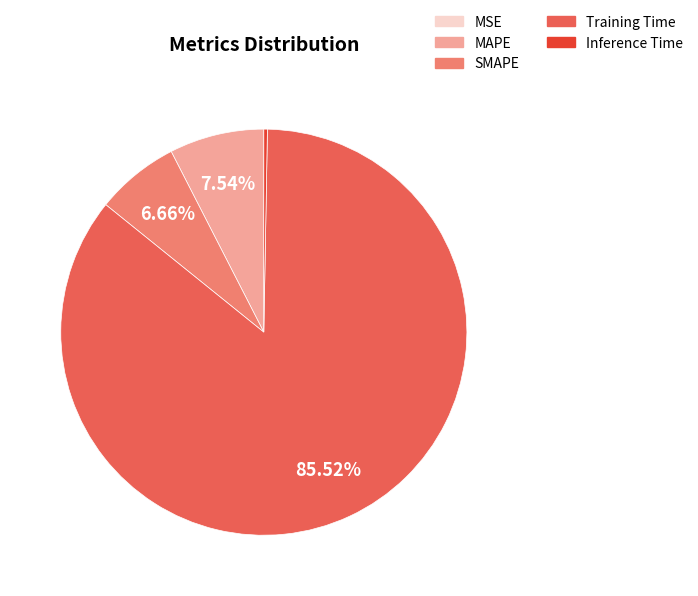

To the nearest percent, what is the combined percentage of SMAPE and Inference Time?

7%